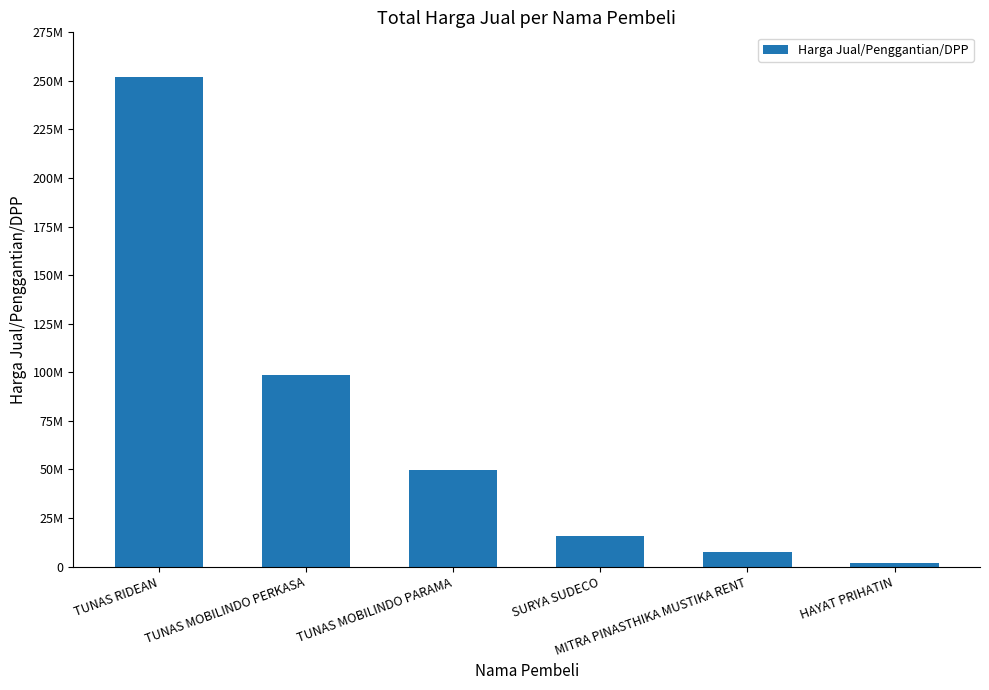

Reading left to right, transcribe all the data shown in this chart.

252234388	98355988	49765068	15461868	7367250	1922164